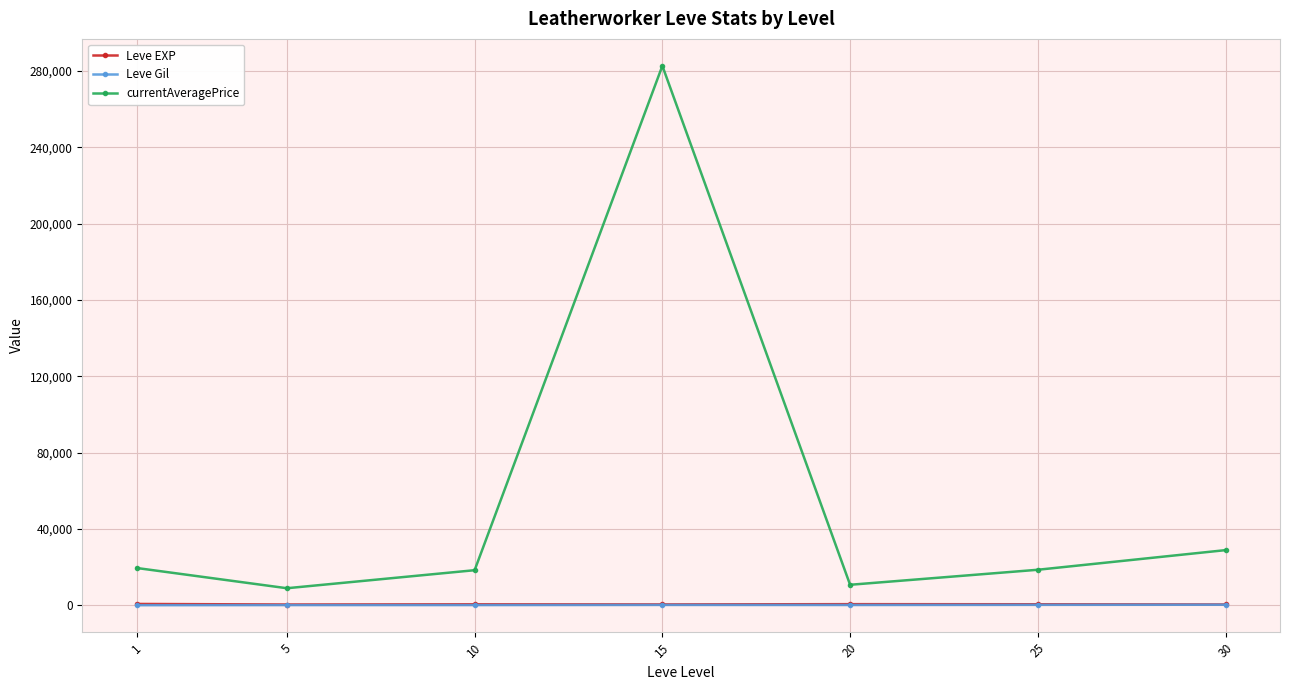

True or false: currentAveragePrice has more than 1 interior local peaks.

False